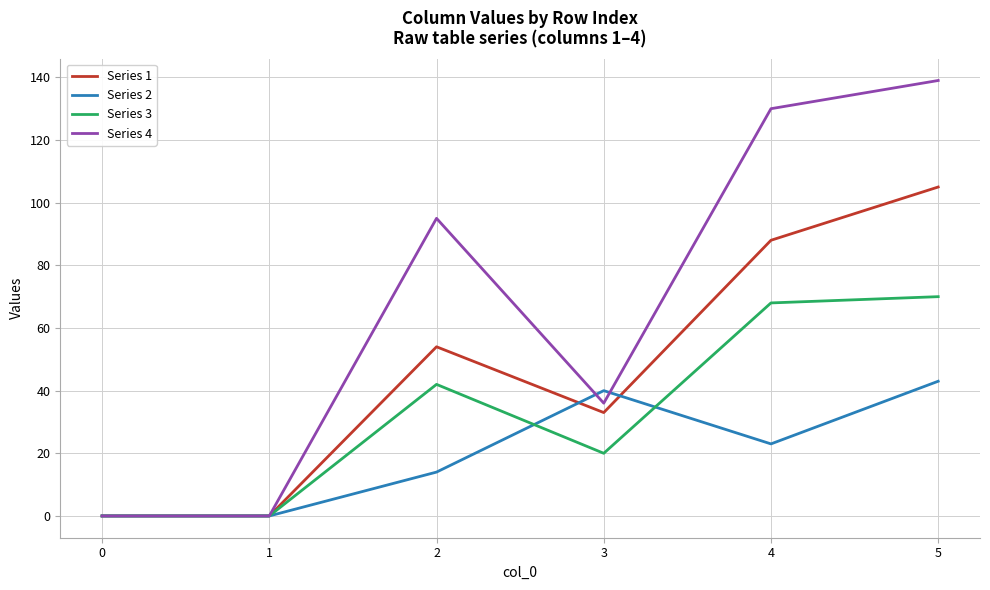

What is the difference between the highest and lowest values at 4?

107